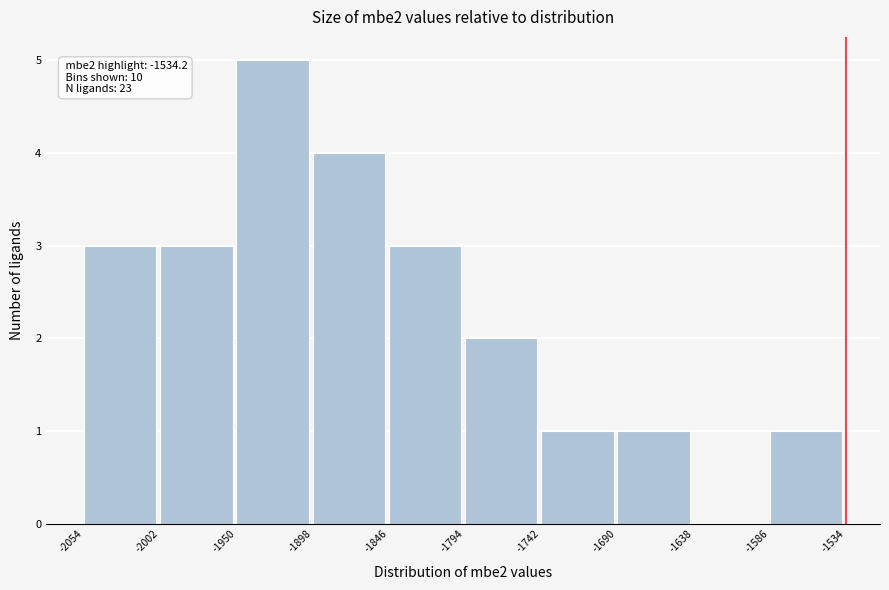

Over which range of the x-axis is the bar tallest?

-1950 to -1898